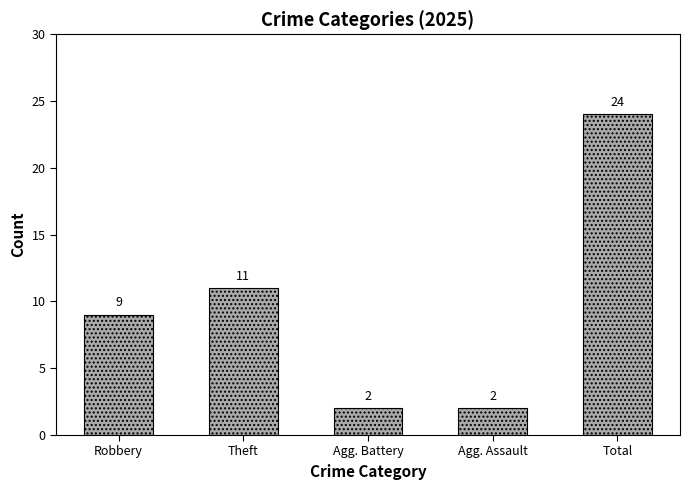

What is the difference between the maximum and second lowest values?

22